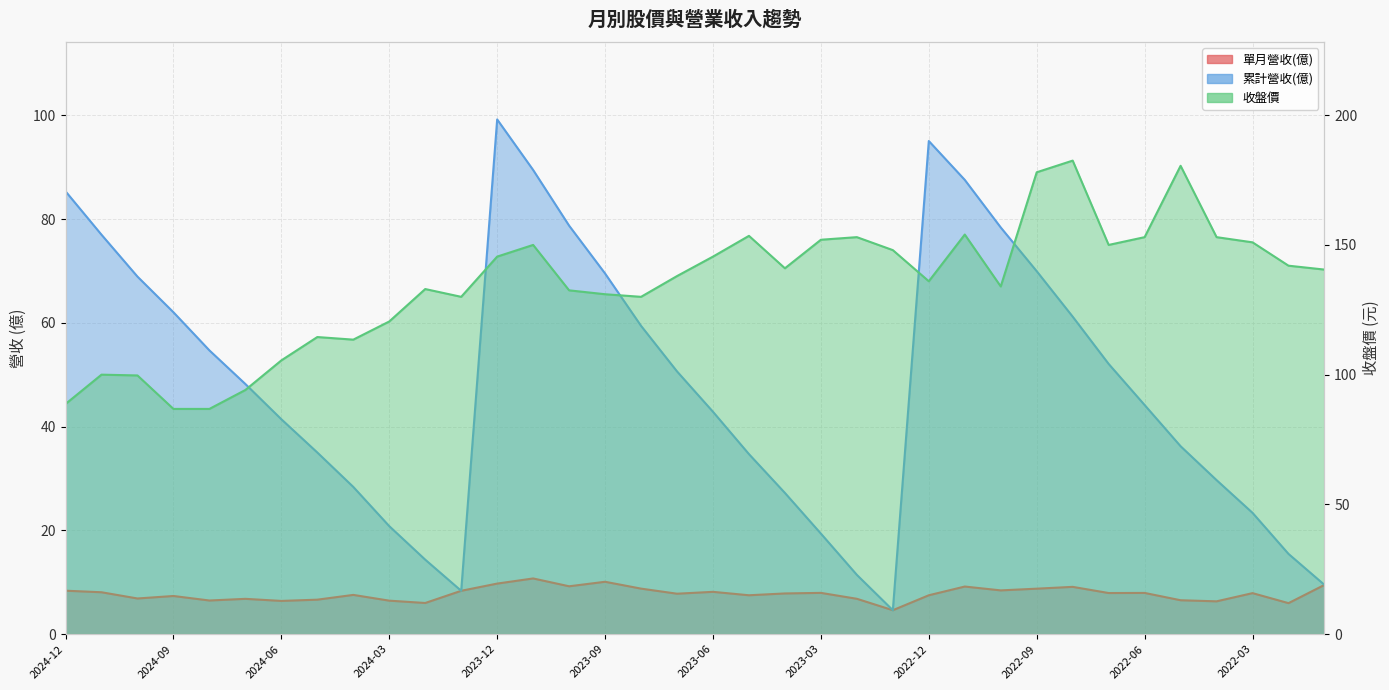

At how many categories does at least one series exceed 48?

36